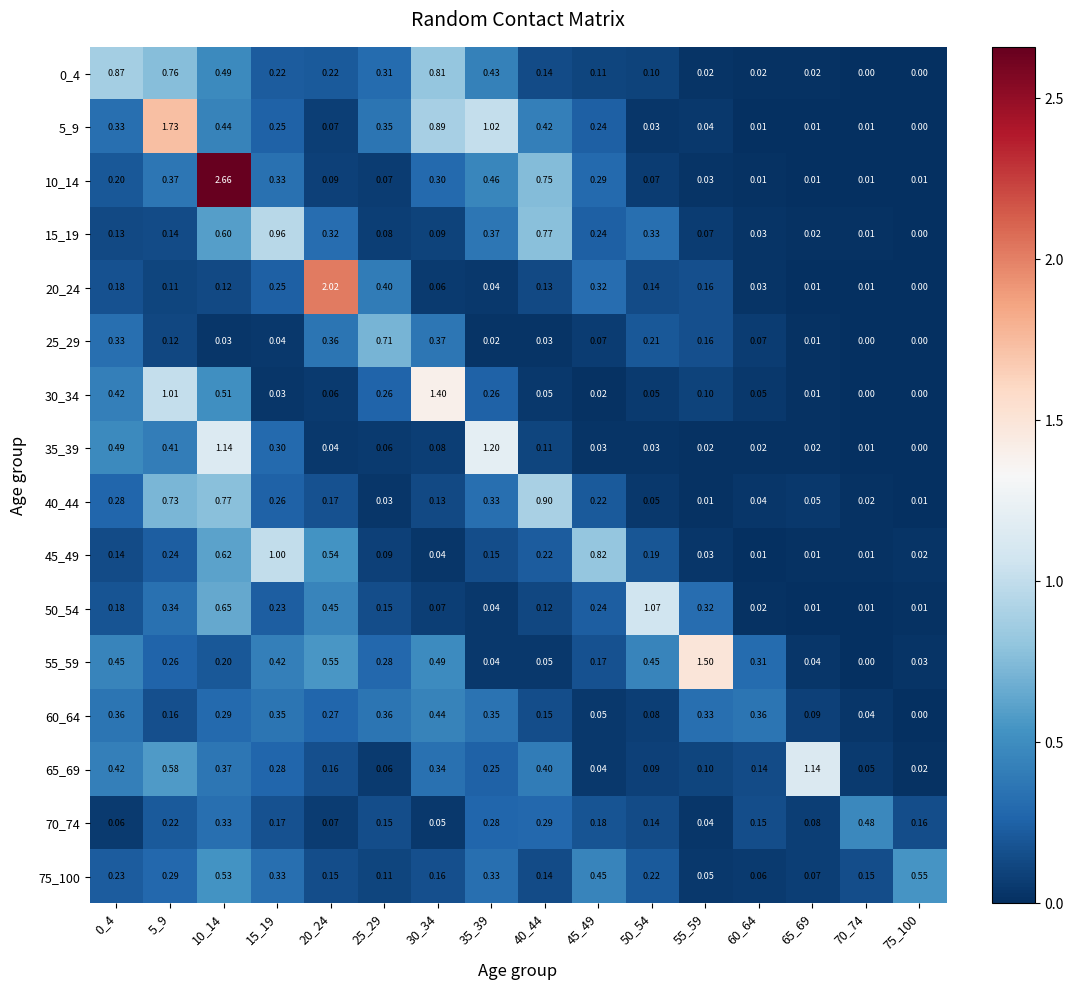

Is the value of 5_9 at 75_100 greater than the value of 45_49 at 55_59?

No